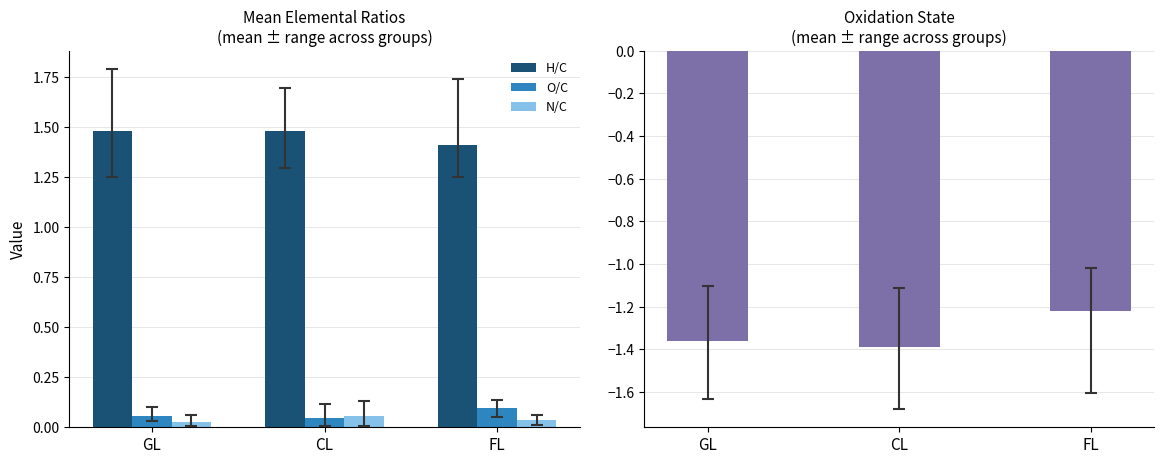

List the series in order of their peak value, lowest first.

Oxidation state, N/C, O/C, H/C